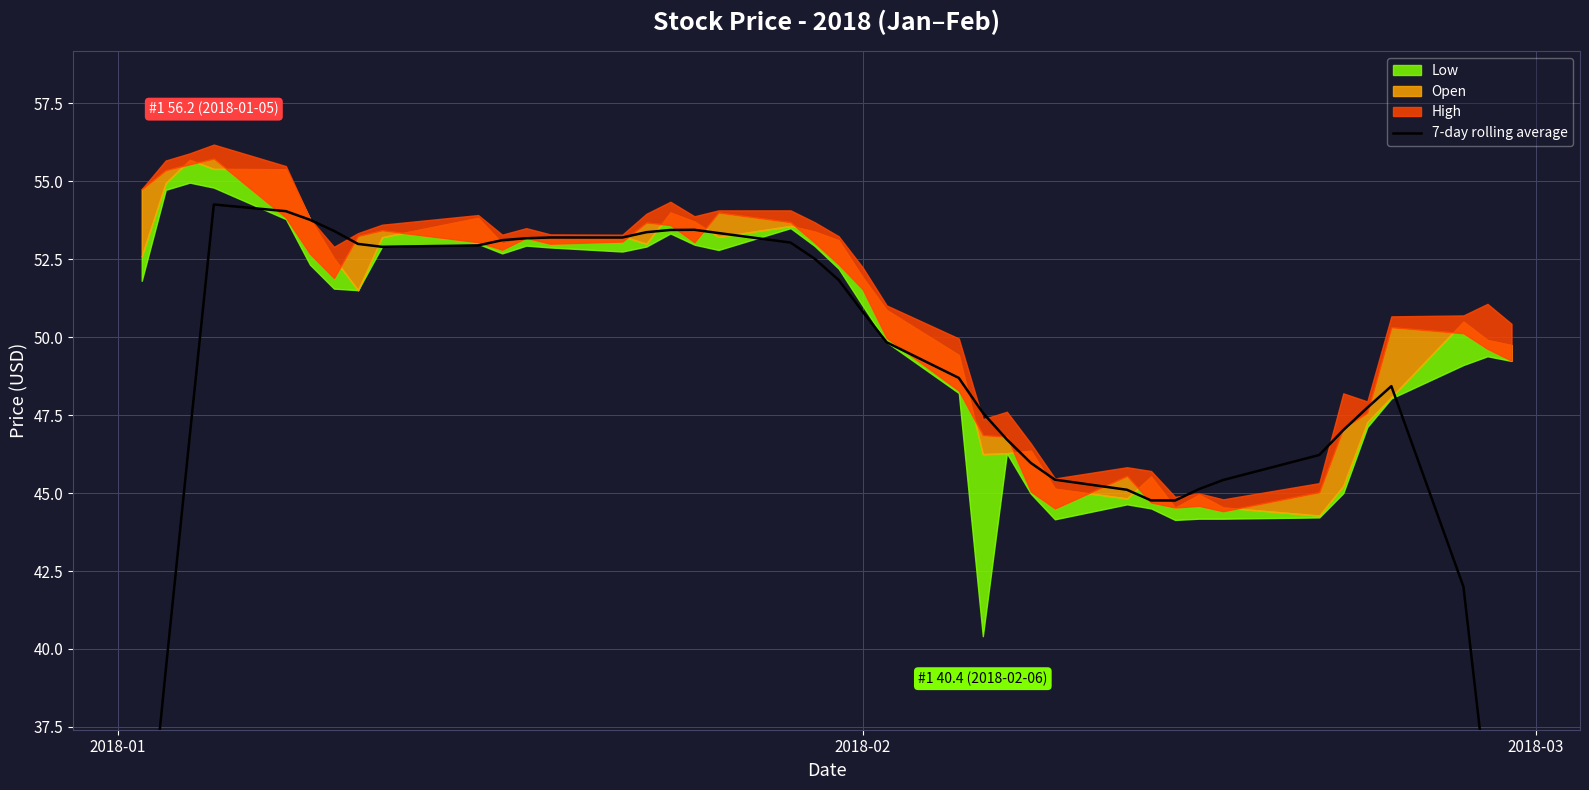

True or false: there are more than 0 points higher than both neighbors.

True